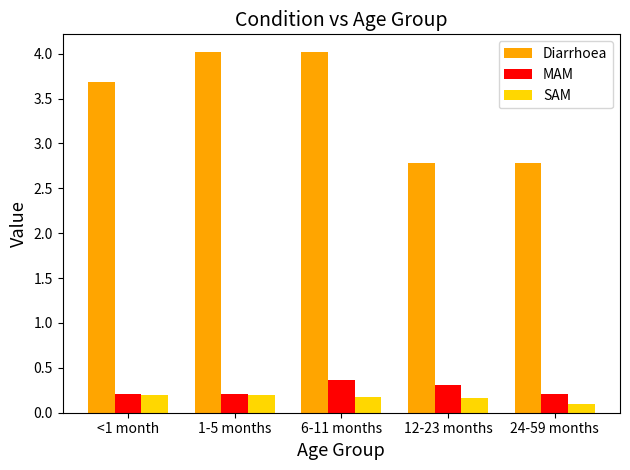

Reading right to left, transcribe all the data shown in this chart.

Diarrhoea: 24-59 months=2.8	12-23 months=2.8	6-11 months=4.0	1-5 months=4.0	<1 month=3.7
MAM: 24-59 months=0.2	12-23 months=0.3	6-11 months=0.4	1-5 months=0.2	<1 month=0.2
SAM: 24-59 months=0.1	12-23 months=0.2	6-11 months=0.2	1-5 months=0.2	<1 month=0.2